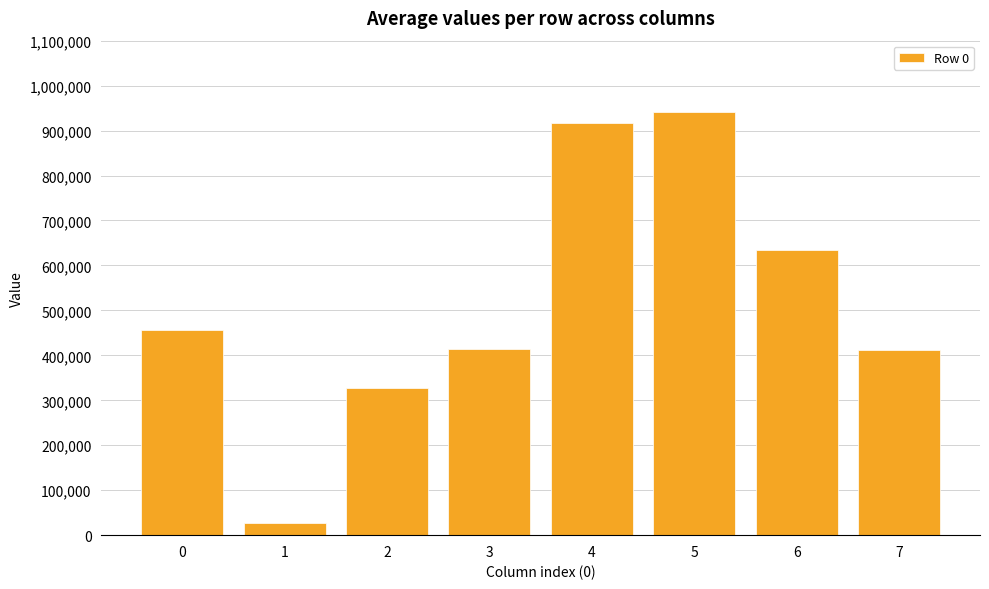

What is the sum of the values at 7 and 5?

1352382